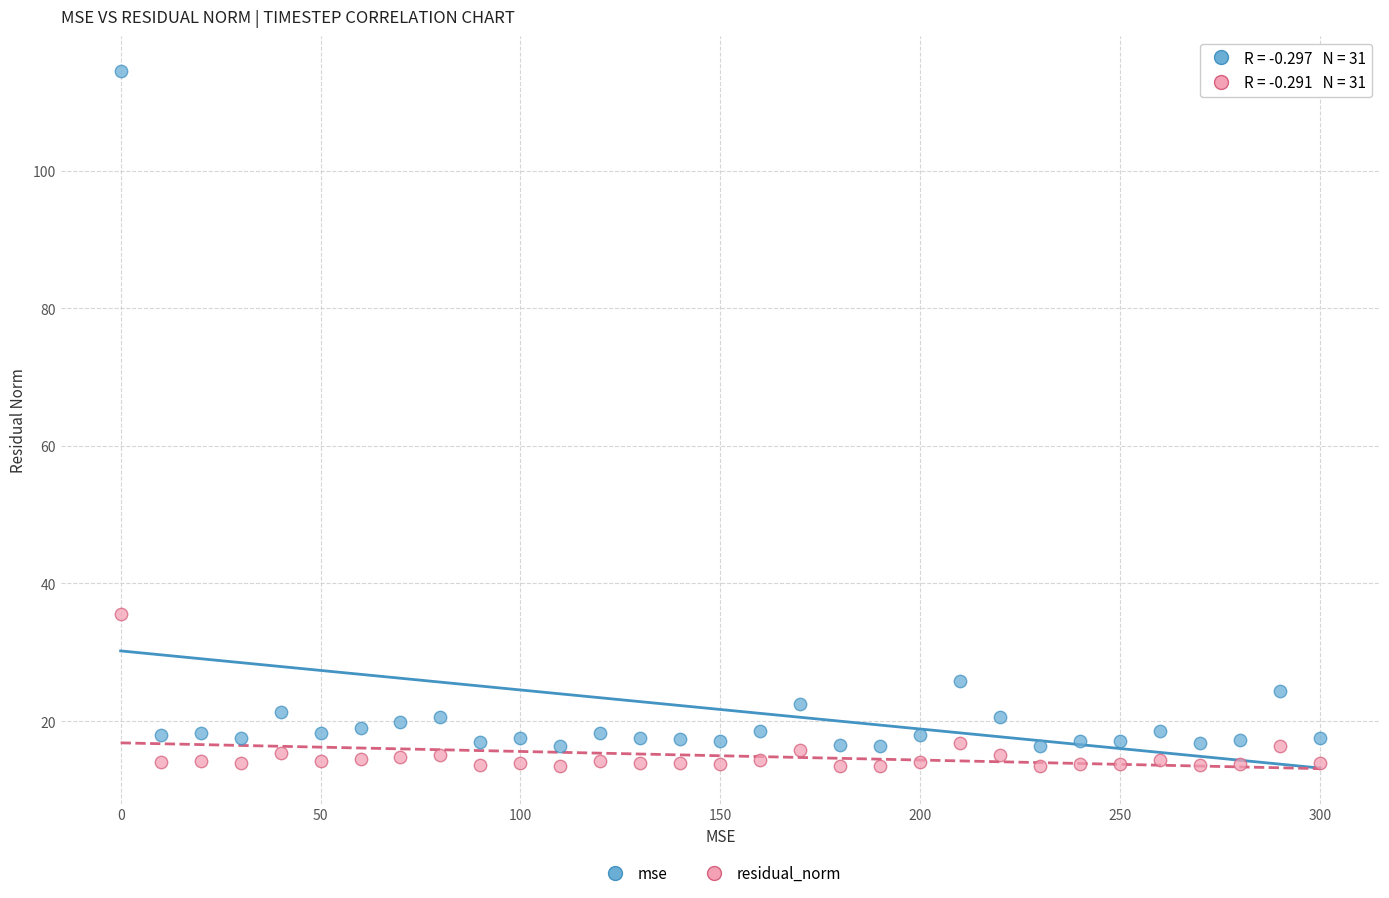

Which series contains the highest Y value?

mse